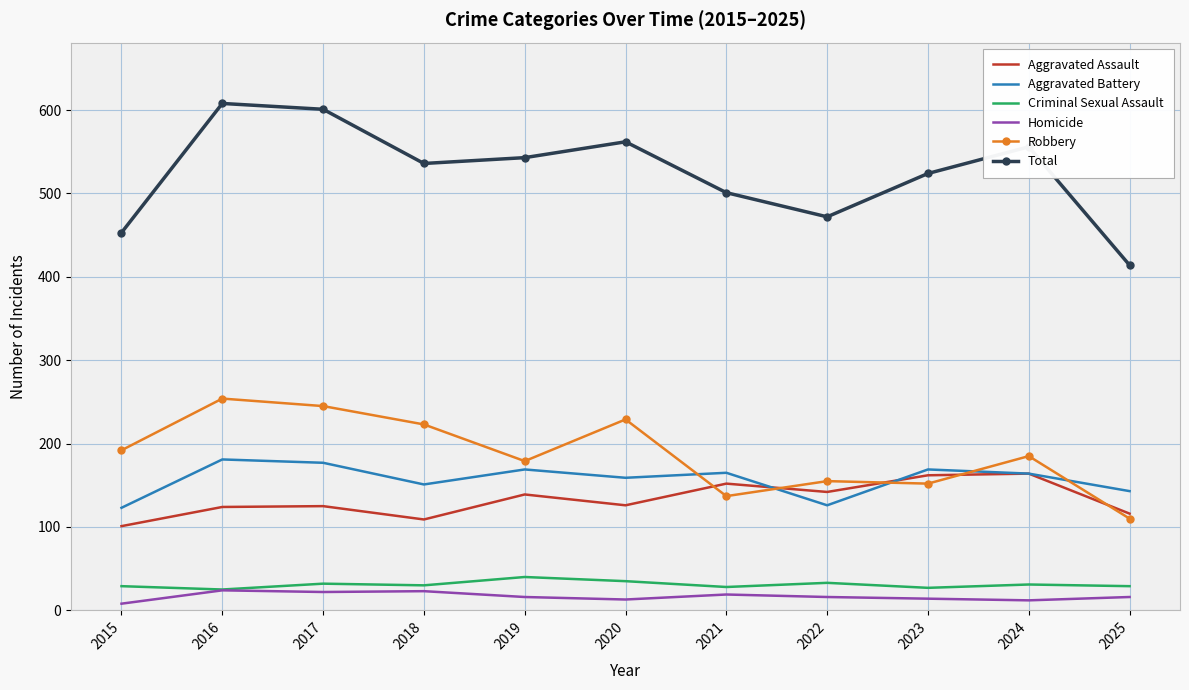

True or false: Homicide and Robbery cross at least once.

False